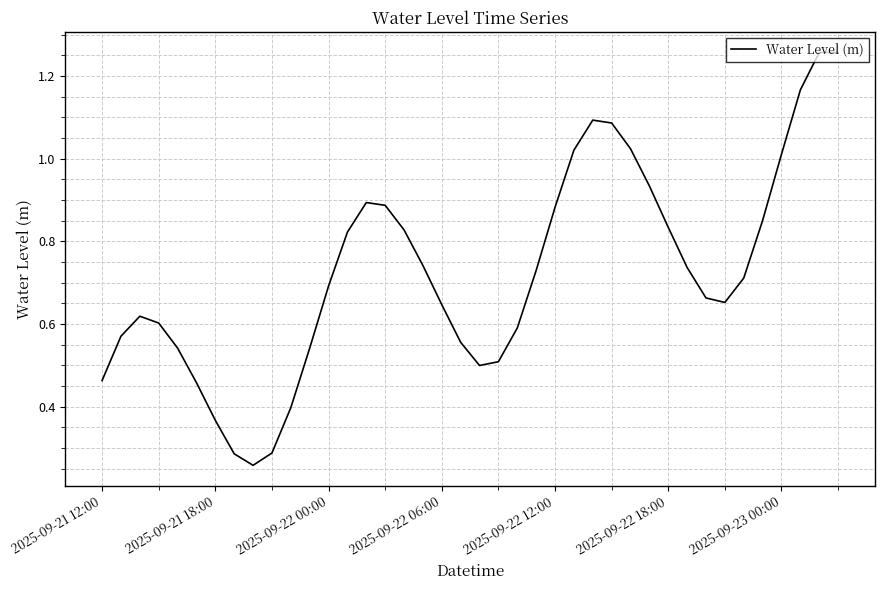

How many lines are shown in the chart?

1